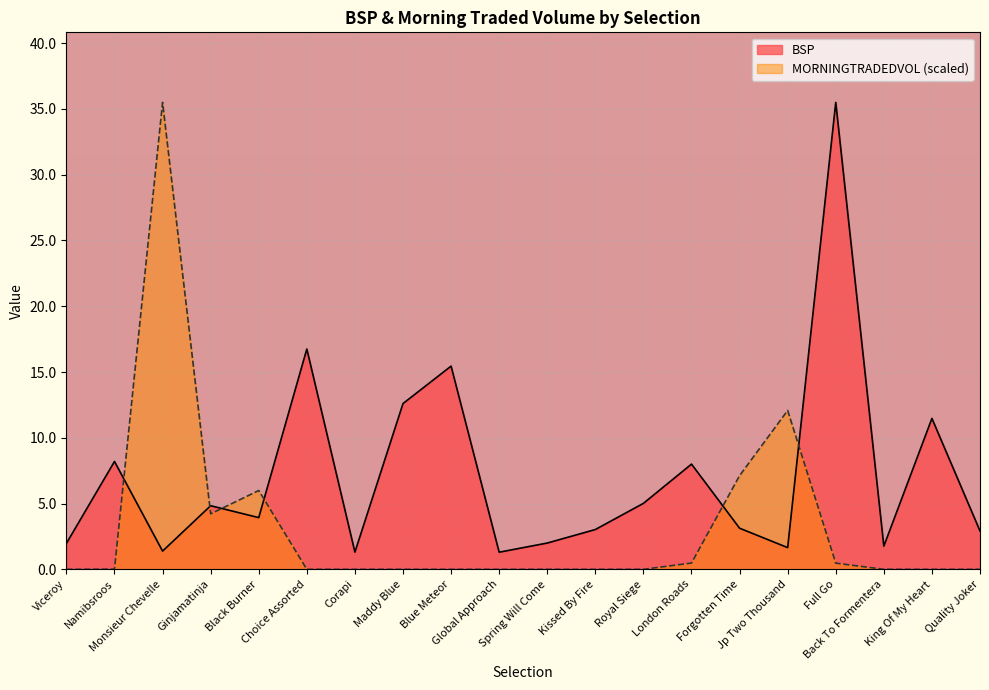

Reading left to right, extract all data points from this chart.

BSP: Viceroy=2.0	Namibsroos=8.2	Monsieur Chevelle=1.4	Ginjamatinja=4.8	Black Burner=3.9	Choice Assorted=16.7	Corapi=1.3	Maddy Blue=12.6	Blue Meteor=15.4	Global Approach=1.3	Spring Will Come=2.0	Kissed By Fire=3.0	Royal Siege=5.0	London Roads=8.0	Forgotten Time=3.1	Jp Two Thousand=1.6	Full Go=35.5	Back To Formentera=1.8	King Of My Heart=11.5	Quality Joker=2.9
MORNINGTRADEDVOL: Viceroy=0.0	Namibsroos=0.0	Monsieur Chevelle=35.5	Ginjamatinja=4.2	Black Burner=6.0	Choice Assorted=0.0	Corapi=0.0	Maddy Blue=0.0	Blue Meteor=0.0	Global Approach=0.0	Spring Will Come=0.0	Kissed By Fire=0.0	Royal Siege=0.0	London Roads=0.5	Forgotten Time=7.1	Jp Two Thousand=12.1	Full Go=0.5	Back To Formentera=0.0	King Of My Heart=0.0	Quality Joker=0.0